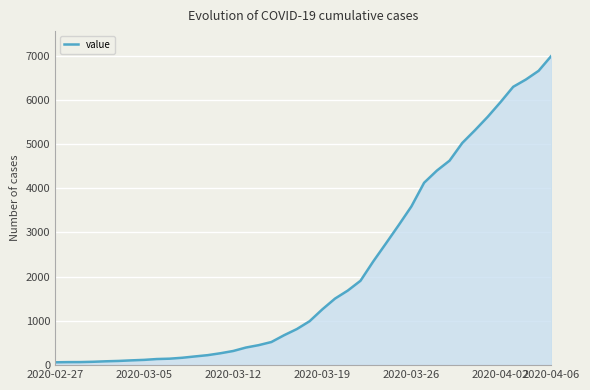

What is the difference between the maximum and minimum values?

6931